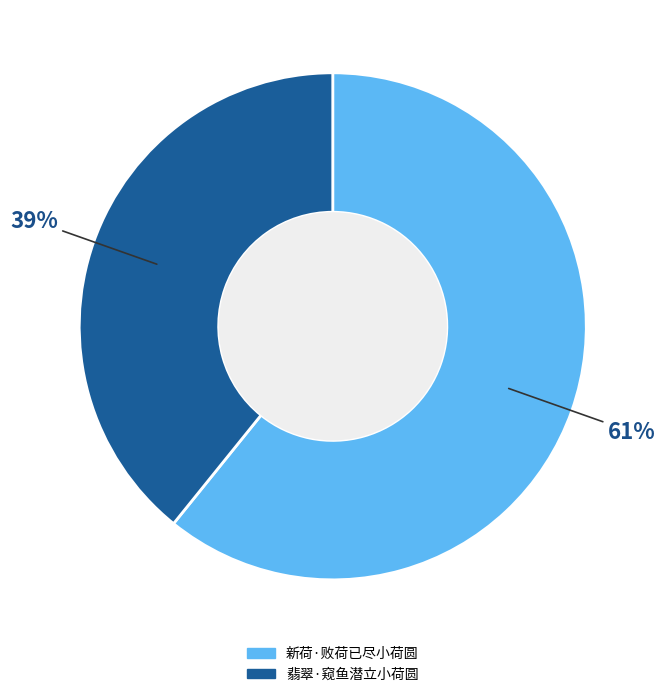

The 翡翠·窥鱼潜立小荷圆 slice represents 39% of the pie. True or false?

True